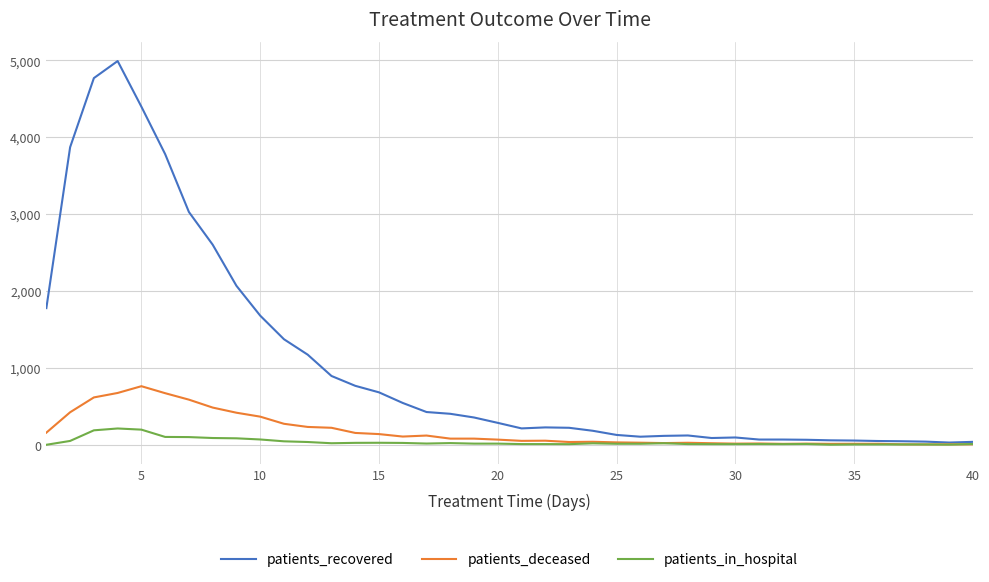

List the series in order of their peak value, highest first.

patients_recovered, patients_deceased, patients_in_hospital